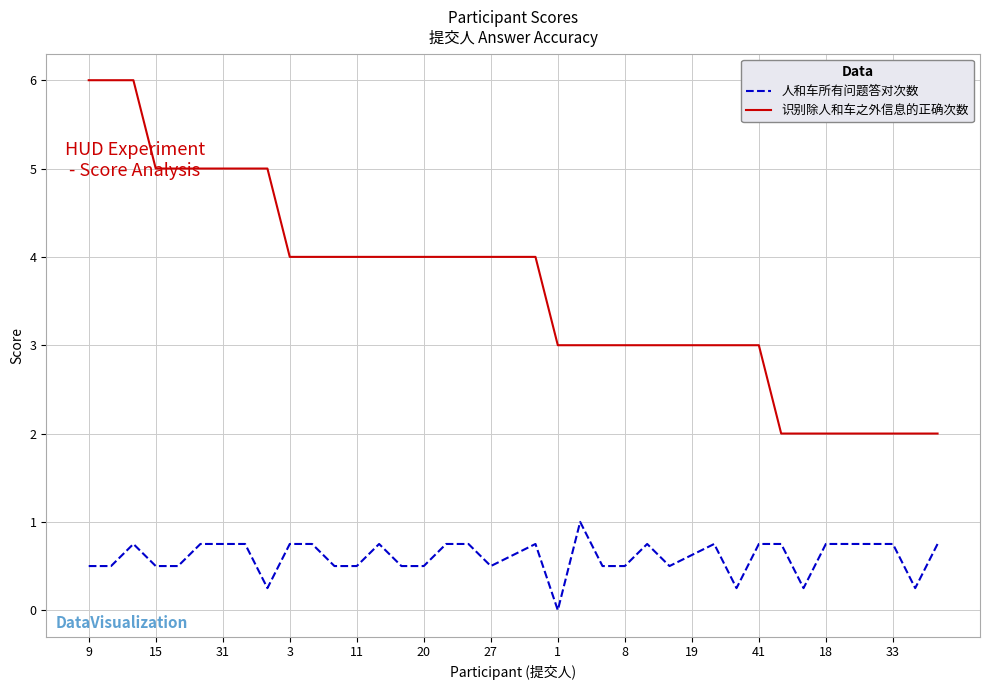

Rank the series by their maximum value, from lowest to highest.

人和车所有问题答对次数, 识别除人和车之外信息的正确次数